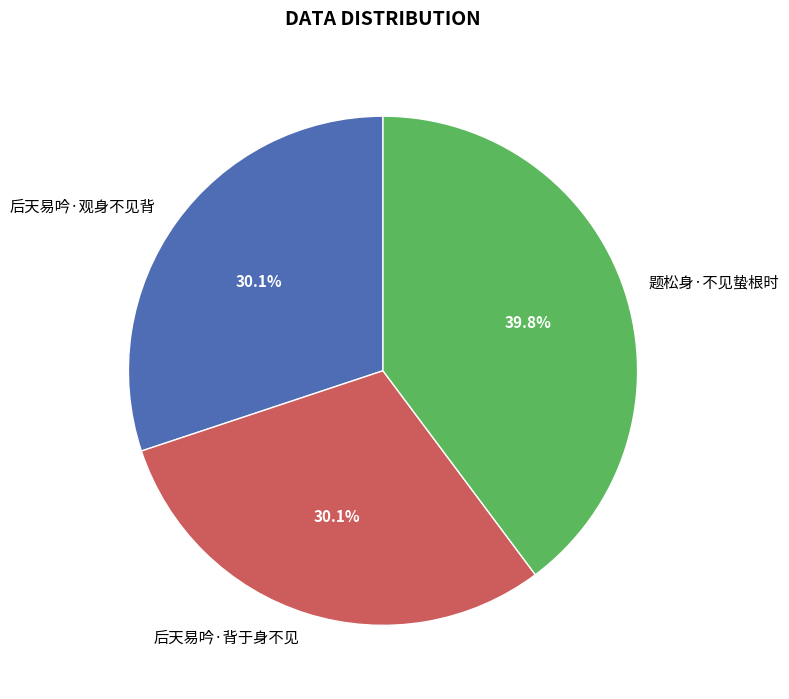

To the nearest percent, what percentage of the pie is 后天易吟·观身不见背?

30%